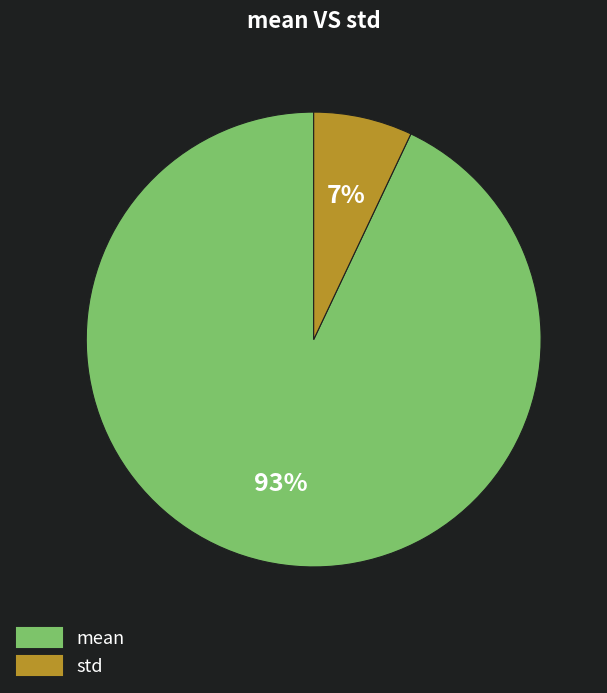

To the nearest percent, what is the difference between the std and mean slice percentages?

86%